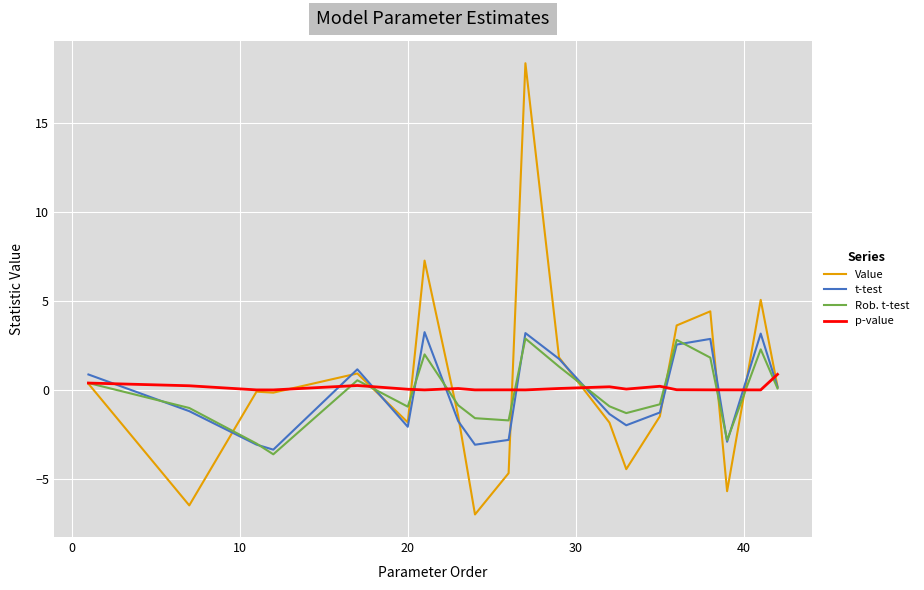

Is this an area chart (filled region under the line)?

No